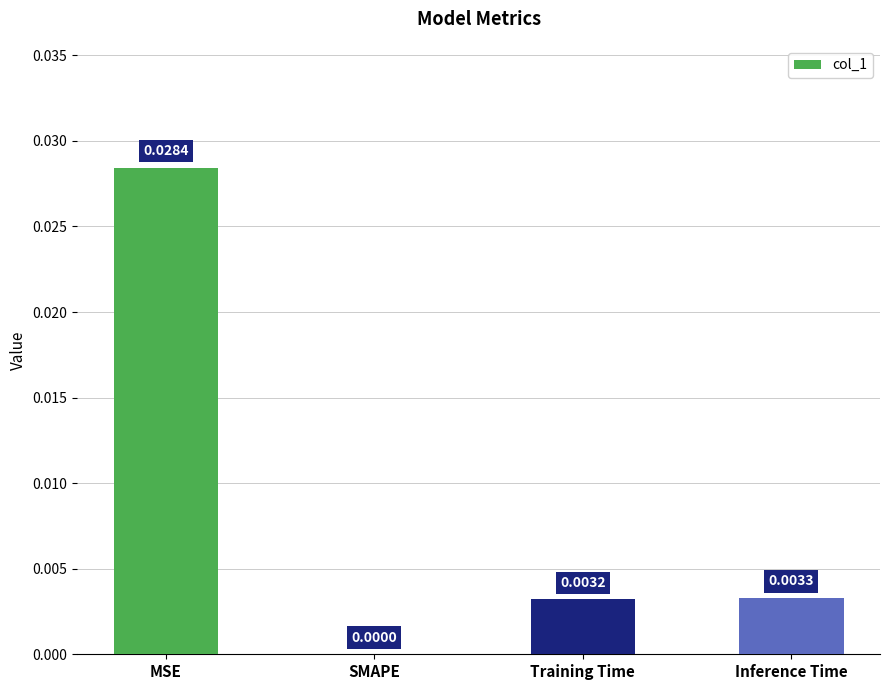

Are the bars horizontal?

No